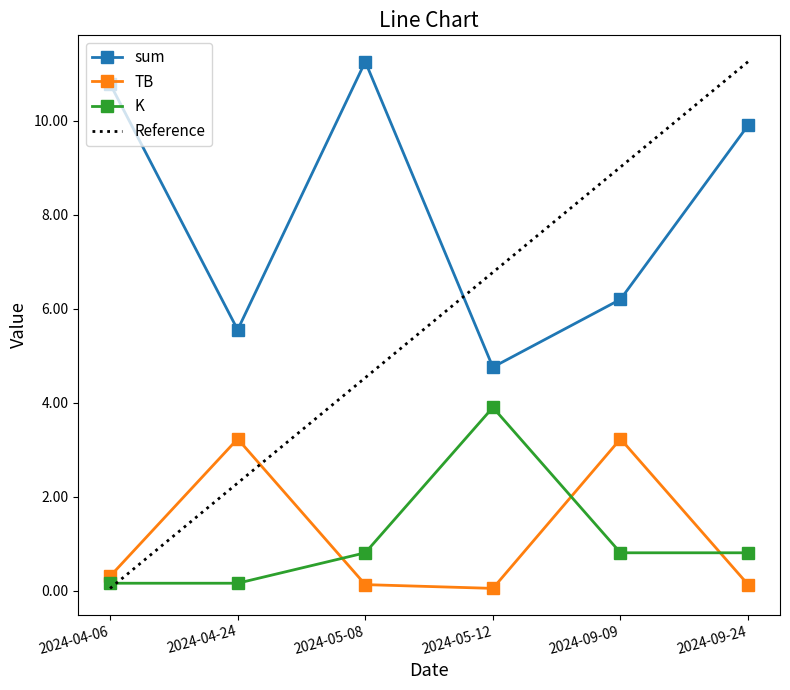

What is the maximum value shown in the chart?

11.3